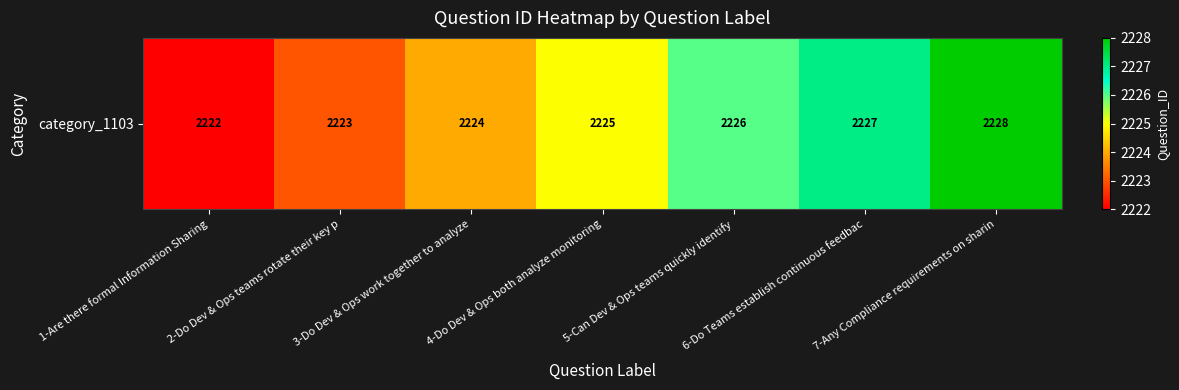

Reading left to right, what are all the values shown in this chart?

1-Are there formal Information Sharing=2222	2-Do Dev & Ops teams rotate their key p=2223	3-Do Dev & Ops work together to analyze=2224	4-Do Dev & Ops both analyze monitoring=2225	5-Can Dev & Ops teams quickly identify=2226	6-Do Teams establish continuous feedbac=2227	7-Any Compliance requirements on sharin=2228